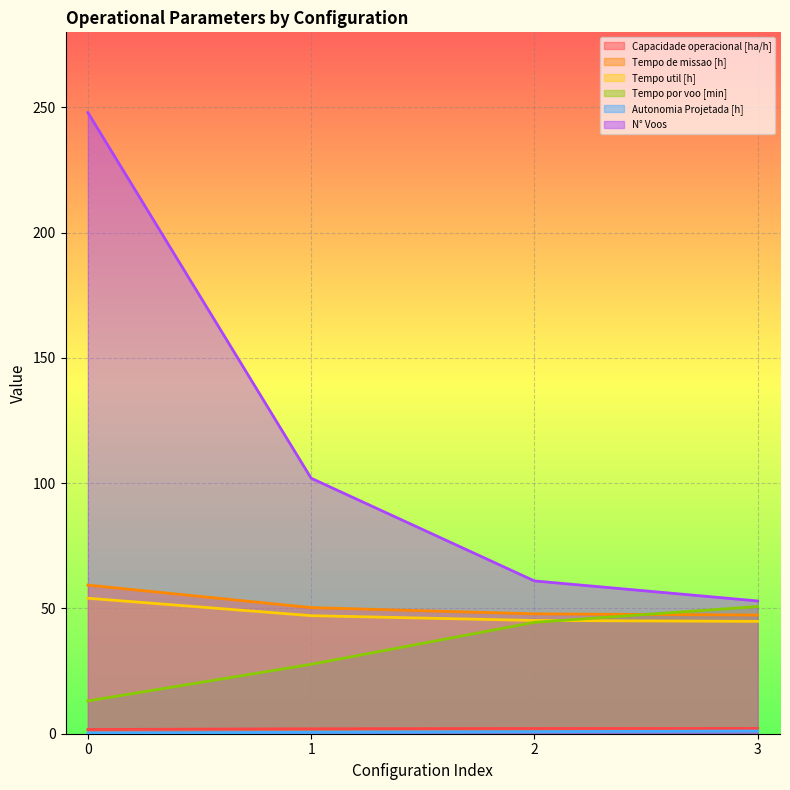

What is the lowest value of the N° Voos series?

53.0